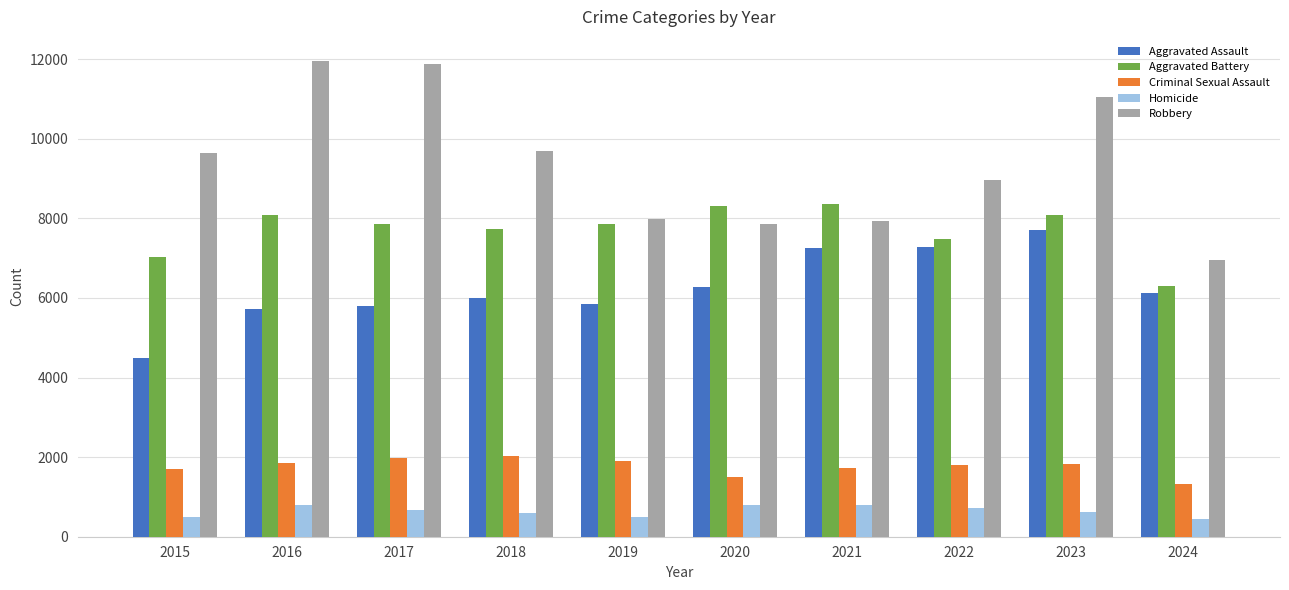

At how many categories does at least one series exceed 8772?

6